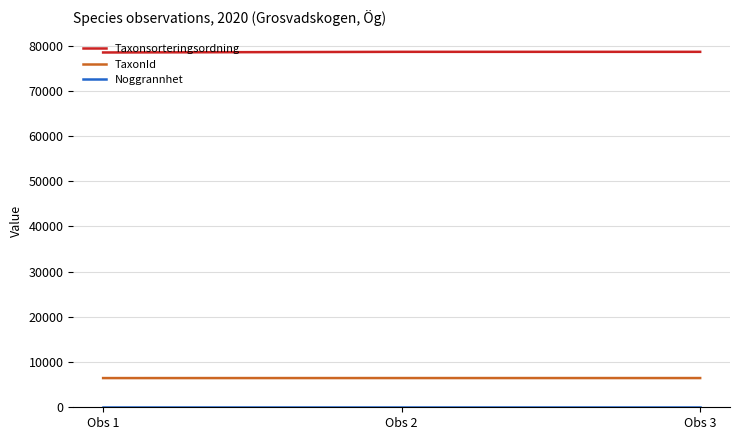

What is the highest value of the TaxonId series?

6463